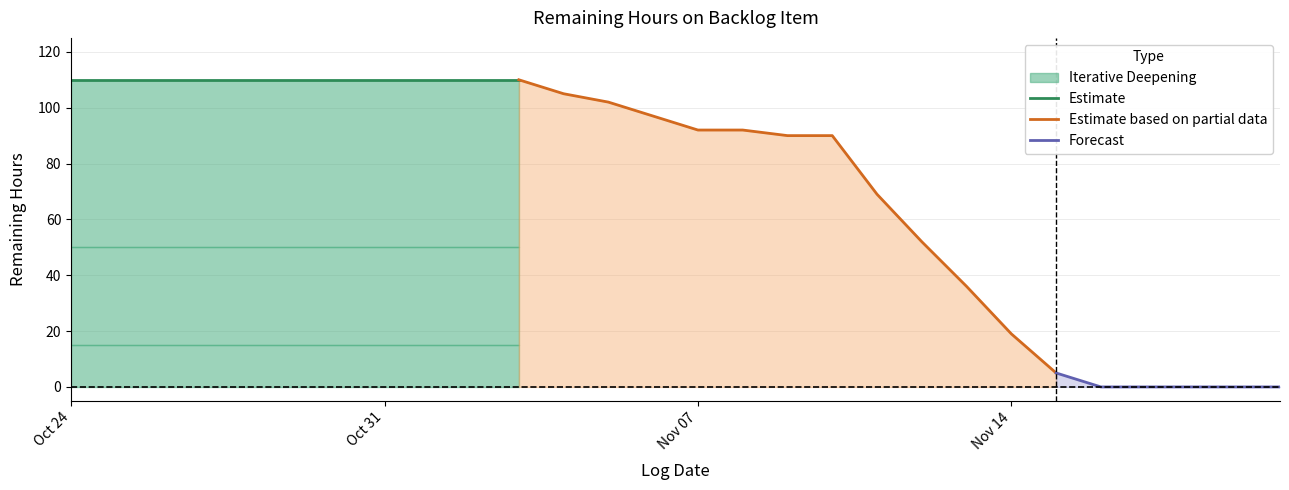

Which label corresponds to the smallest value in the chart?

2017-11-16